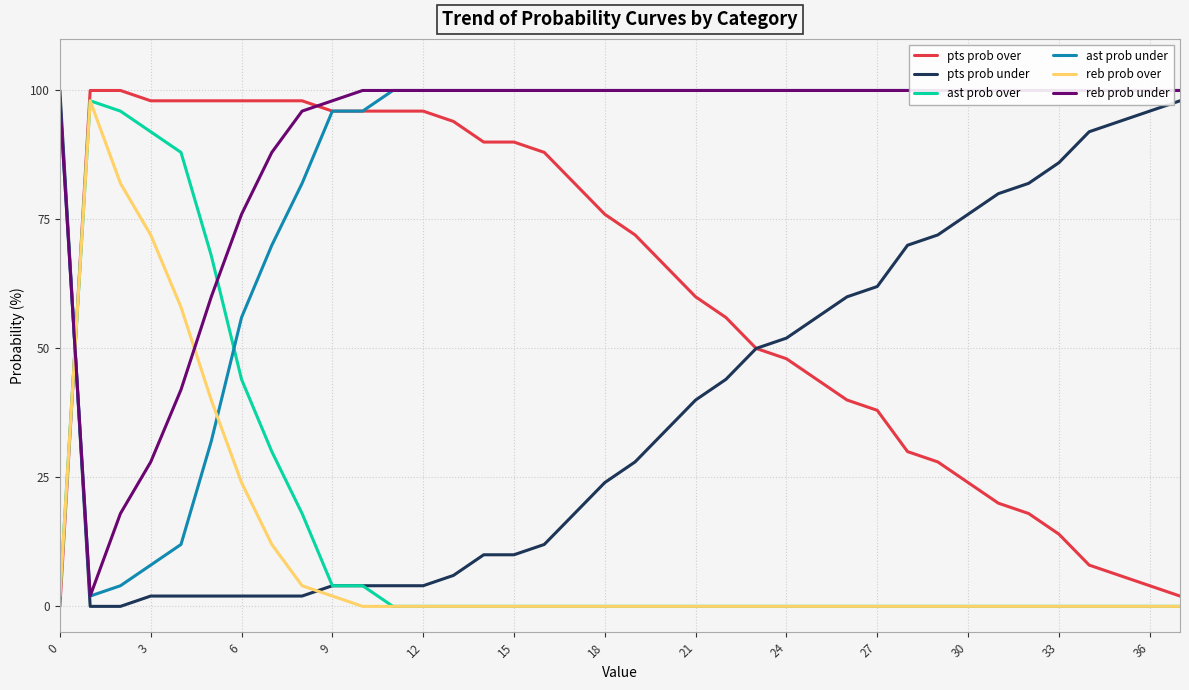

What are all the series names shown in the legend?

pts prob over, pts prob under, ast prob over, ast prob under, reb prob over, reb prob under